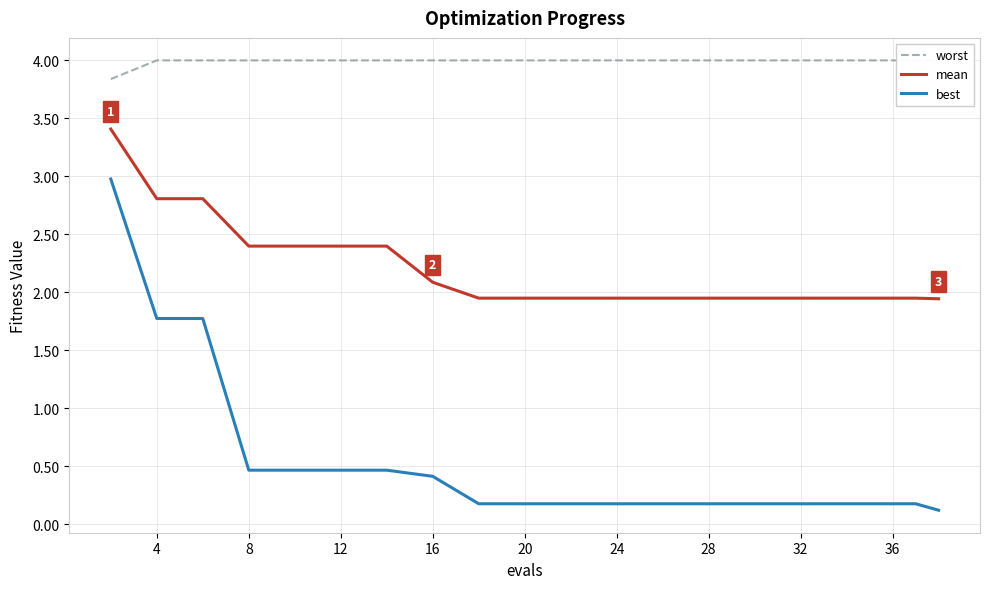

True or false: mean and best intersect in this chart.

False